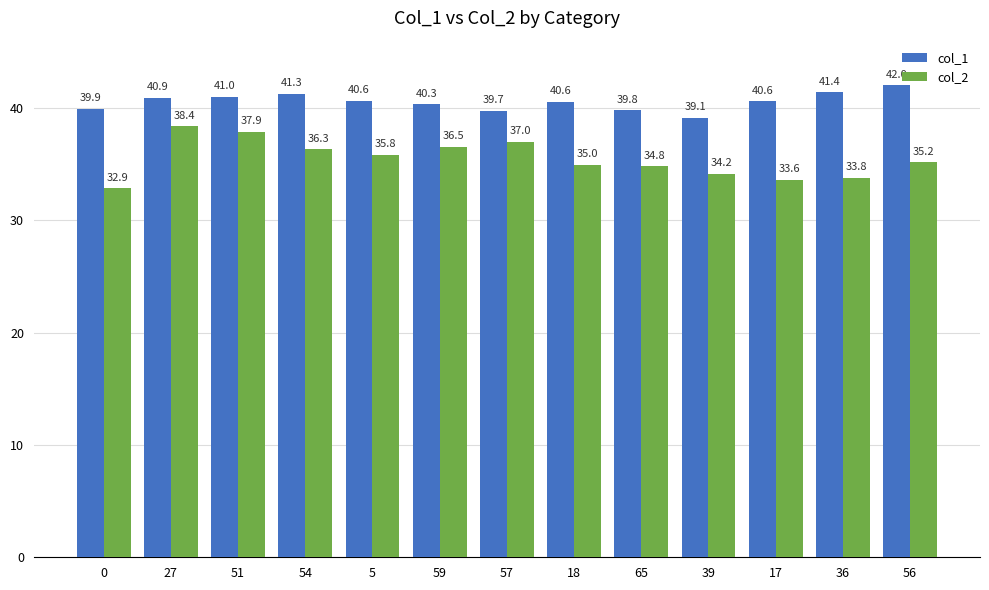

What is the difference between the maximum and second lowest values in the col_1 series?

2.3